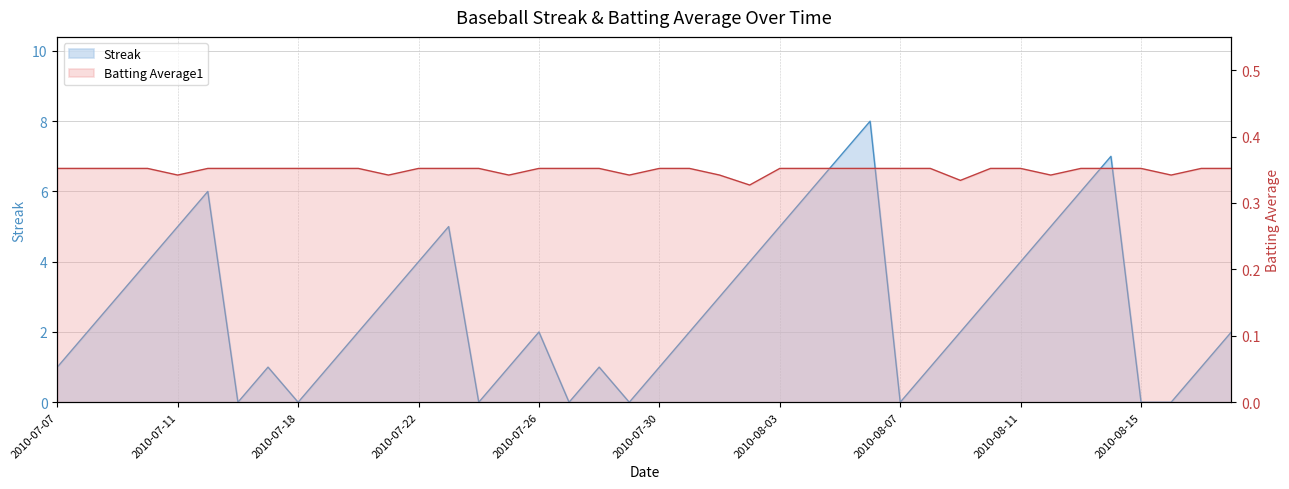

Is it true that Streak equals 1.0 at 2010-07-30?

True